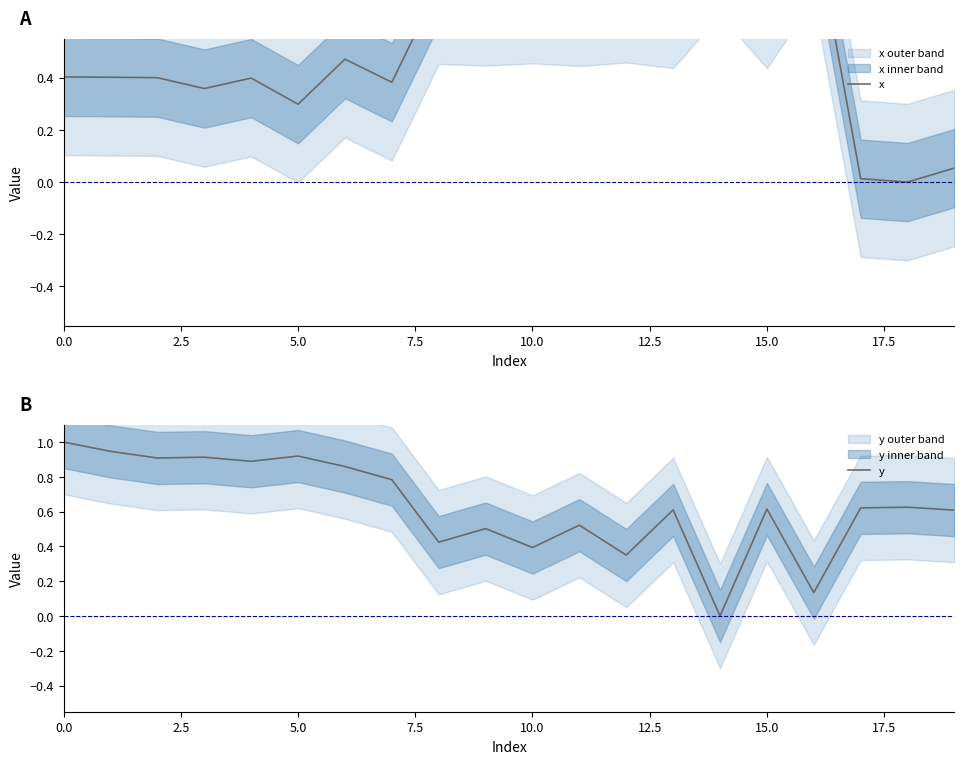

What is the highest value of the y series?

1.0